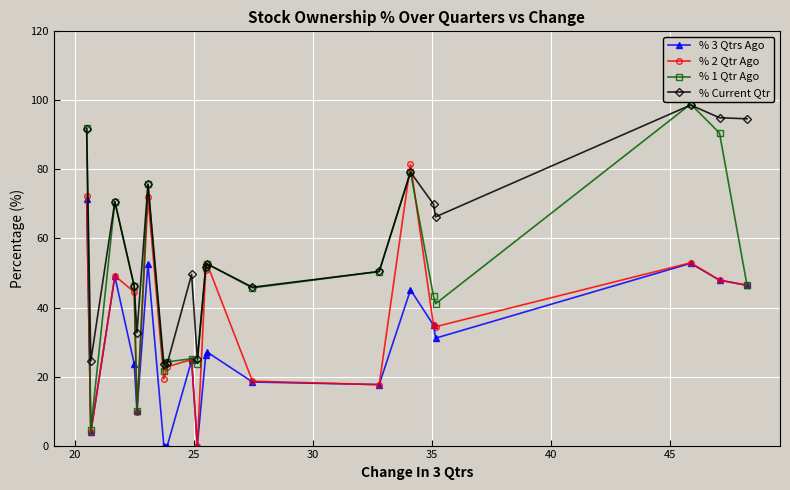

Which series has the largest total across all categories?

% Current Qtr